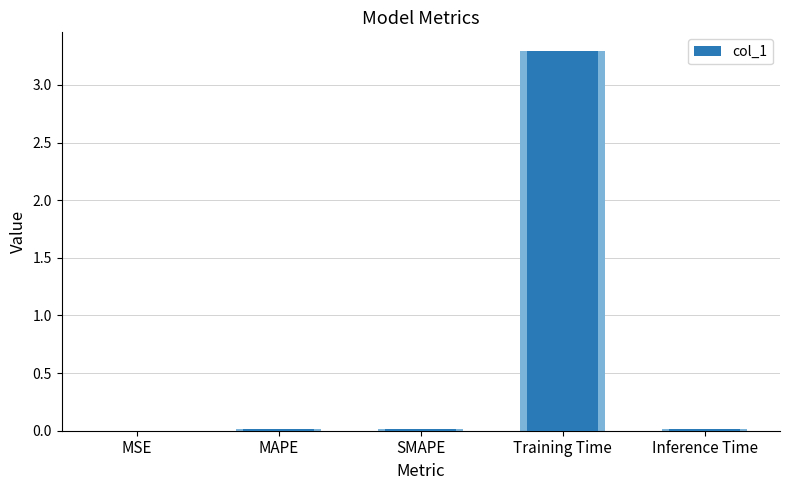

What position from the left is Training Time?

4